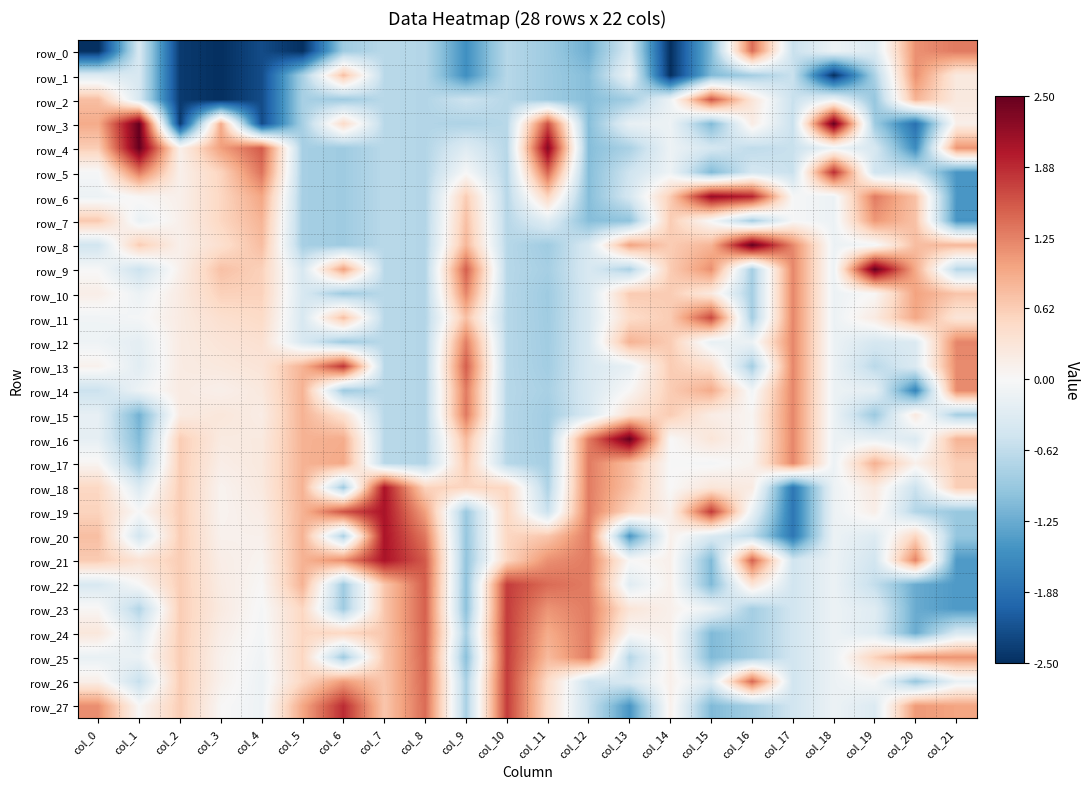

What is the greatest value displayed?

2.5